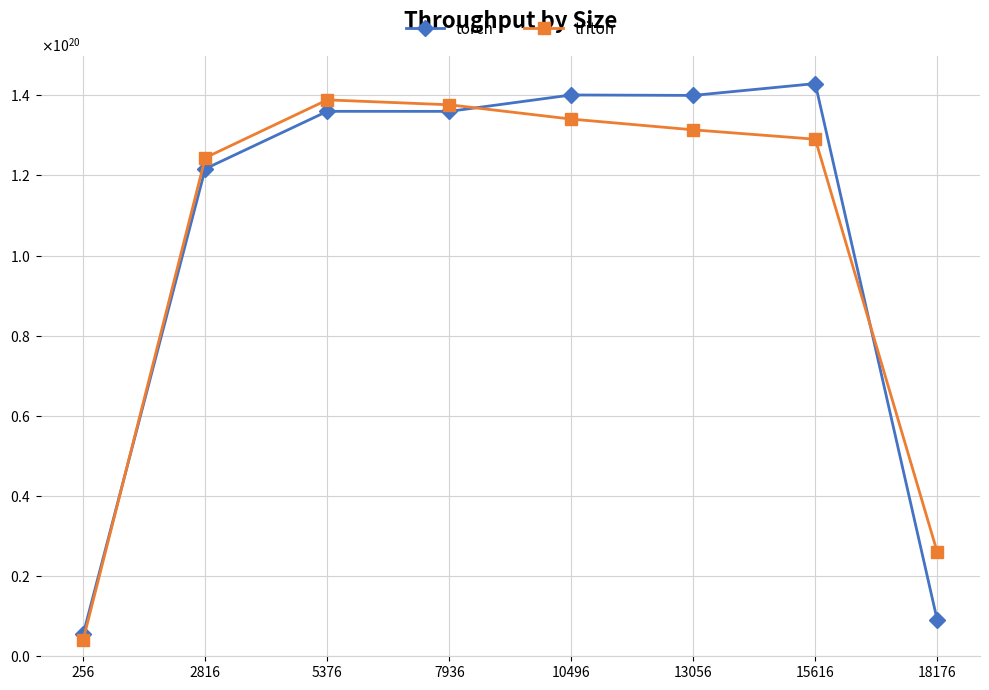

True or false: torch has more than 1 interior local peaks.

True